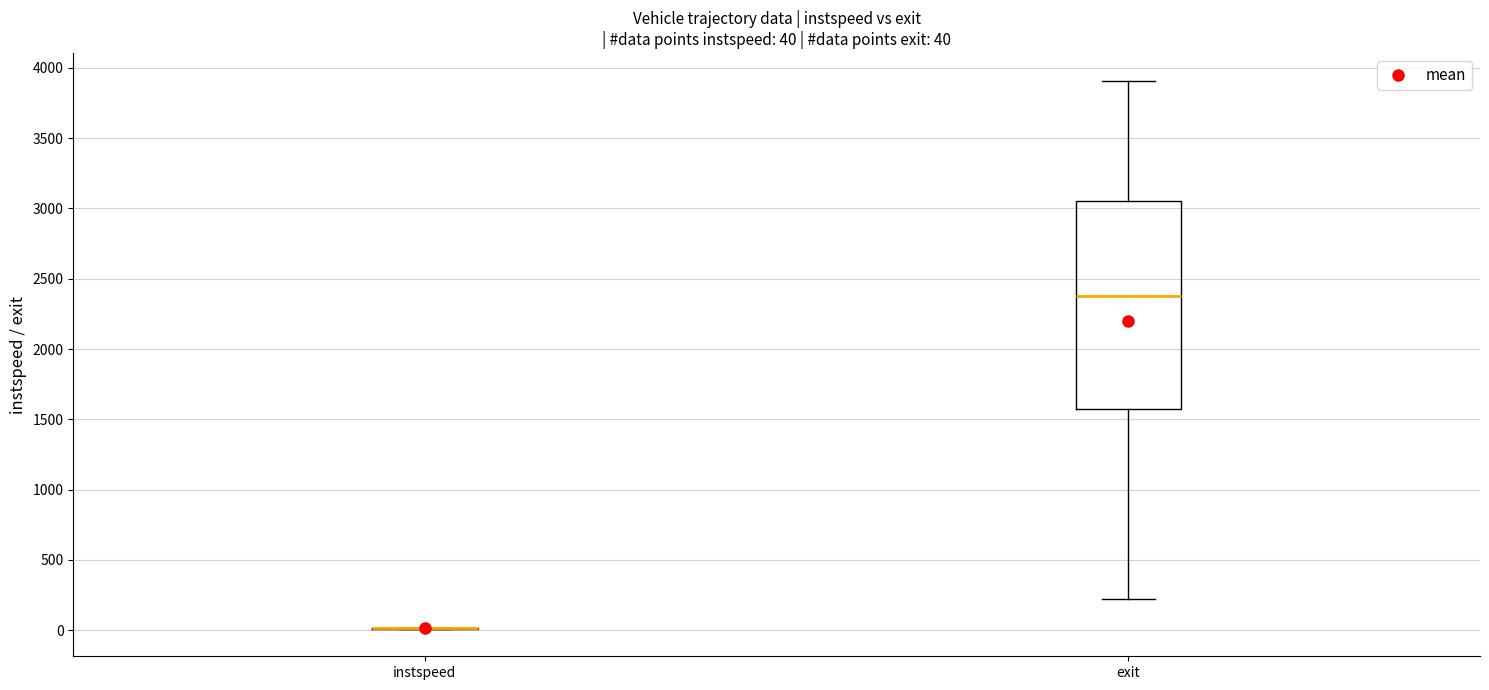

Which box is the tallest, from its lower edge to its upper edge?

exit